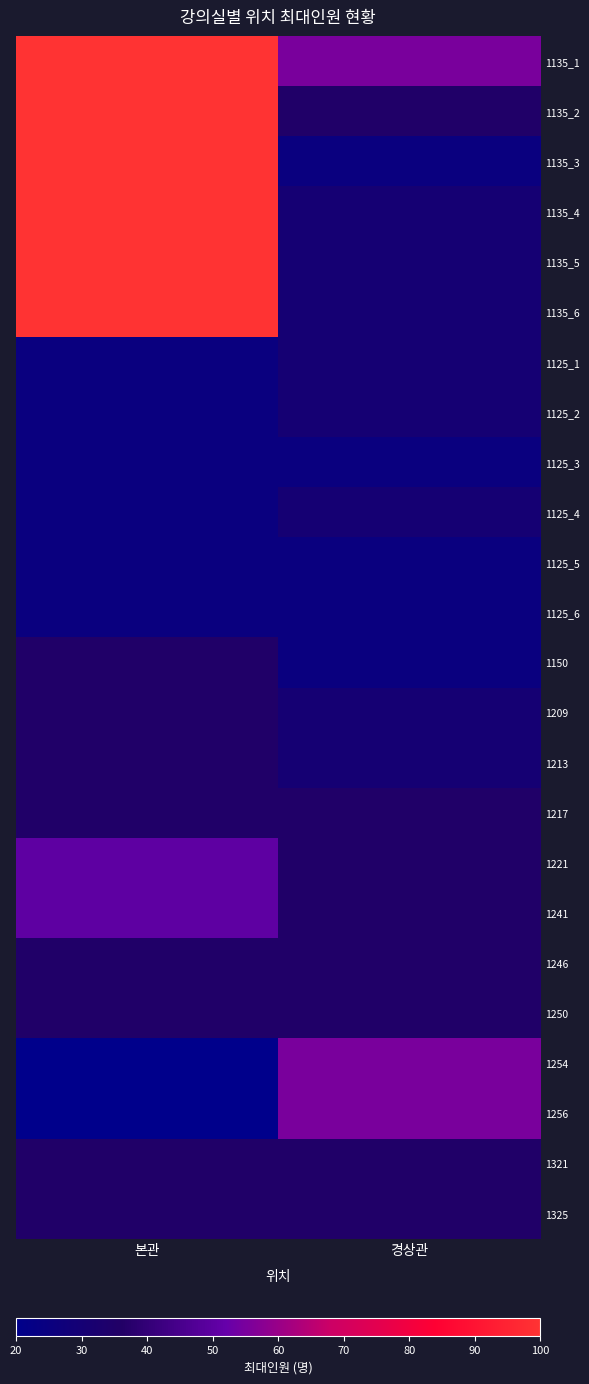

Between 경상관 and 본관, which is larger?

본관